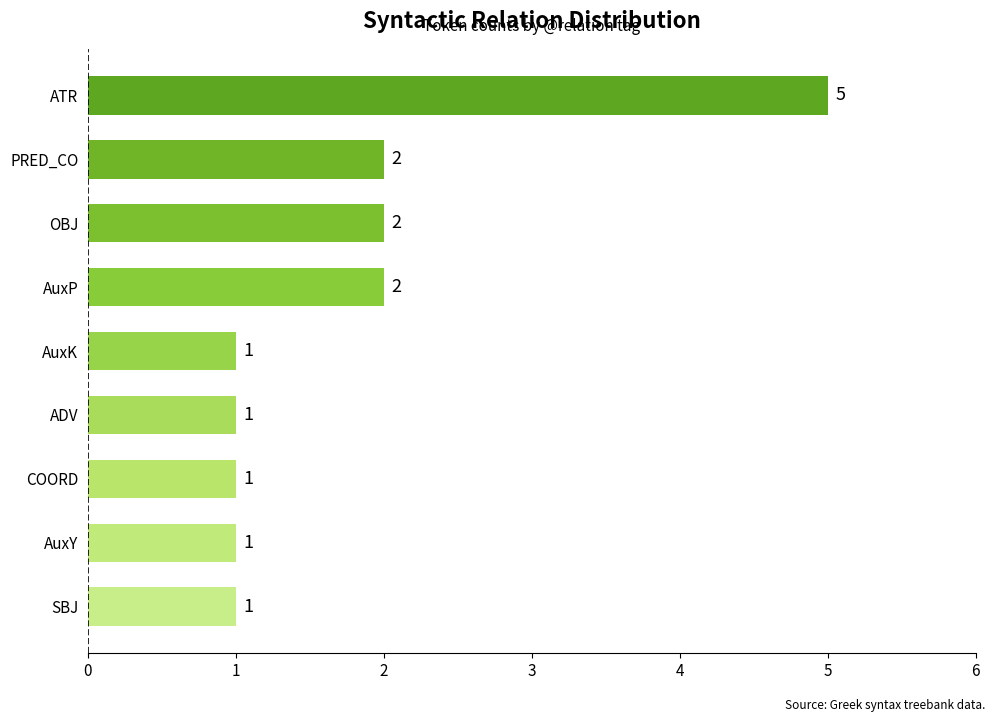

Reading bottom to top, transcribe all the data shown in this chart.

1	1	1	1	1	2	2	2	5